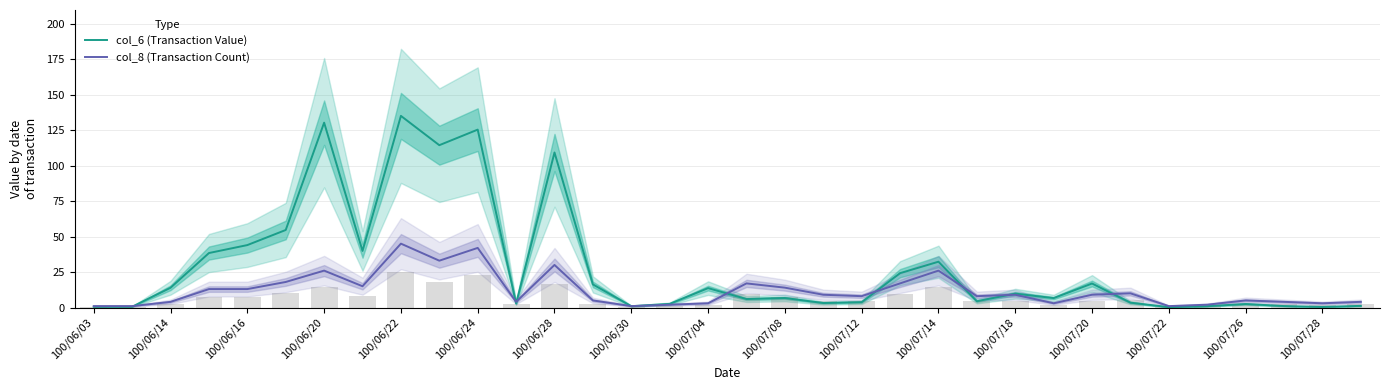

What is the sum of the col_8 (Transaction Count) values at 100/06/14 and 100/07/18?

13.0